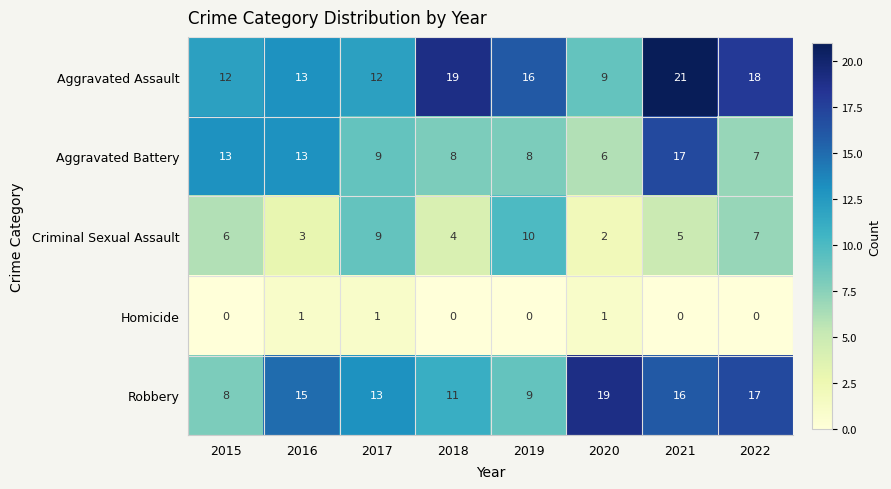

What is the difference between the maximum and minimum values in the Aggravated Battery series?

11